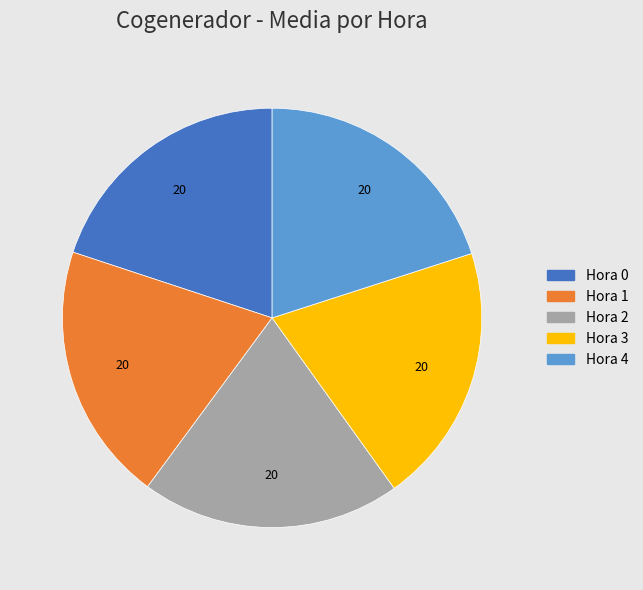

Approximately how many times larger is the value at Hora 3 compared to Hora 0?

1.0